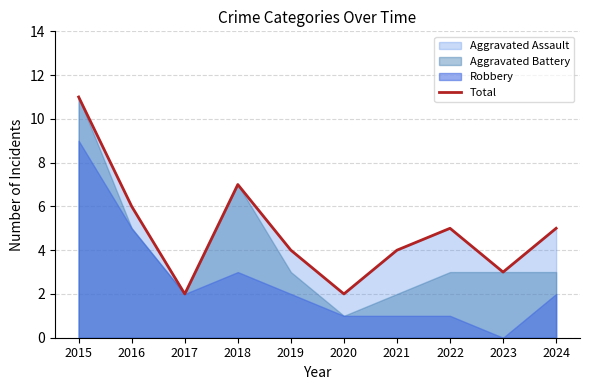

The chart shows a value of 2 at 2019. True or false?

False